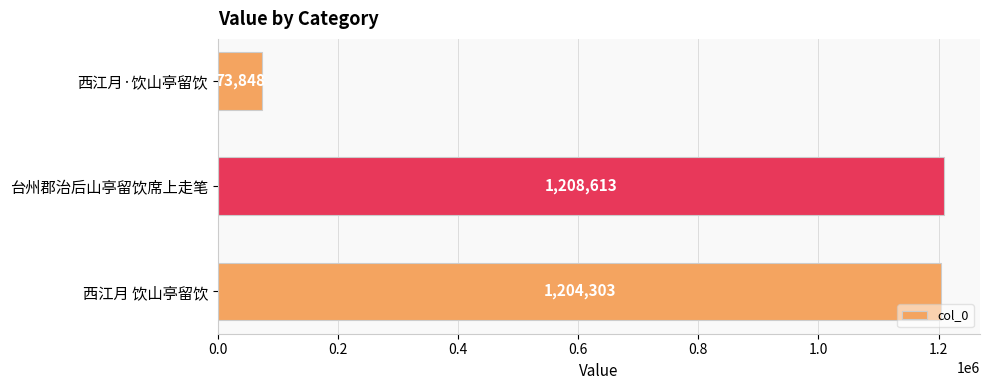

Are the bars grouped side by side (vs. stacked)?

No